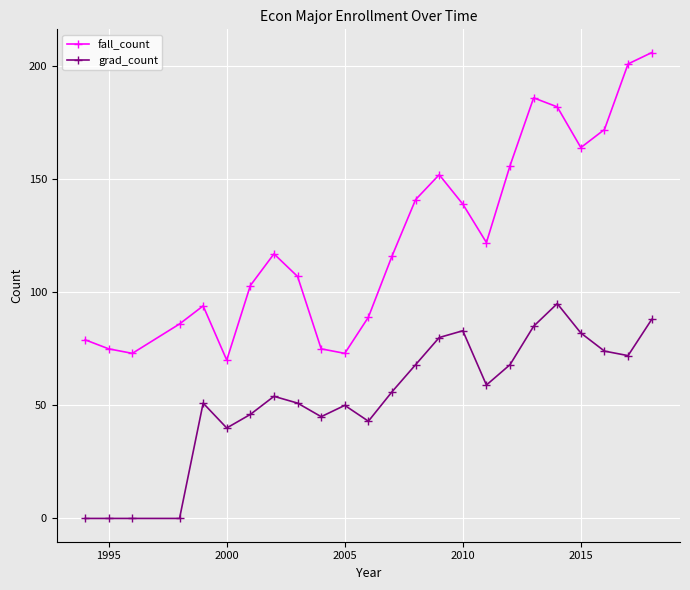

Reading right to left, extract all data points from this chart.

fall_count: 206	201	172	164	182	186	156	122	139	152	141	116	89	73	75	107	117	103	70	94	86	73	75	79
grad_count: 88	72	74	82	95	85	68	59	83	80	68	56	43	50	45	51	54	46	40	51	0	0	0	0